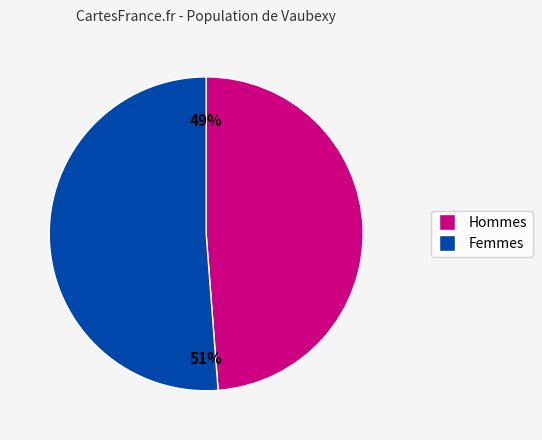

To the nearest percent, what is the average slice percentage?

50%